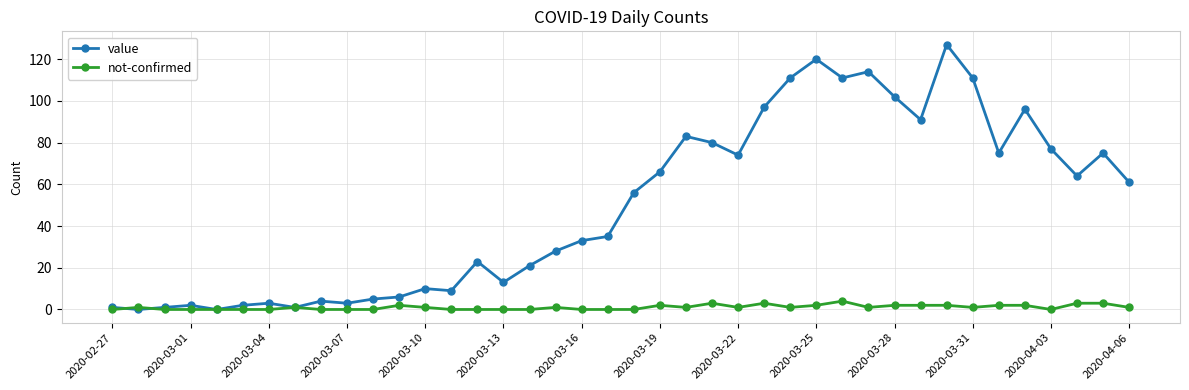

Is this an area chart (filled region under the line)?

No